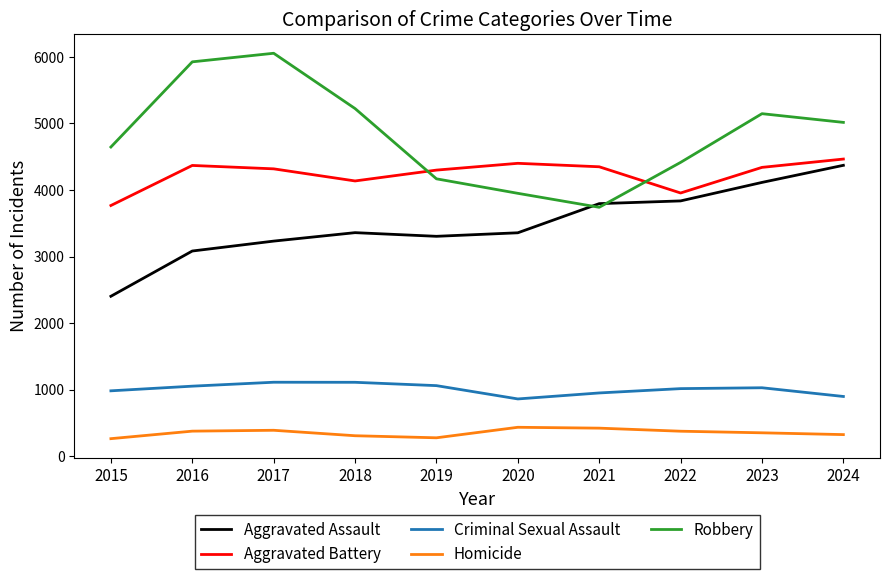

True or false: Aggravated Assault and Aggravated Battery intersect in this chart.

False